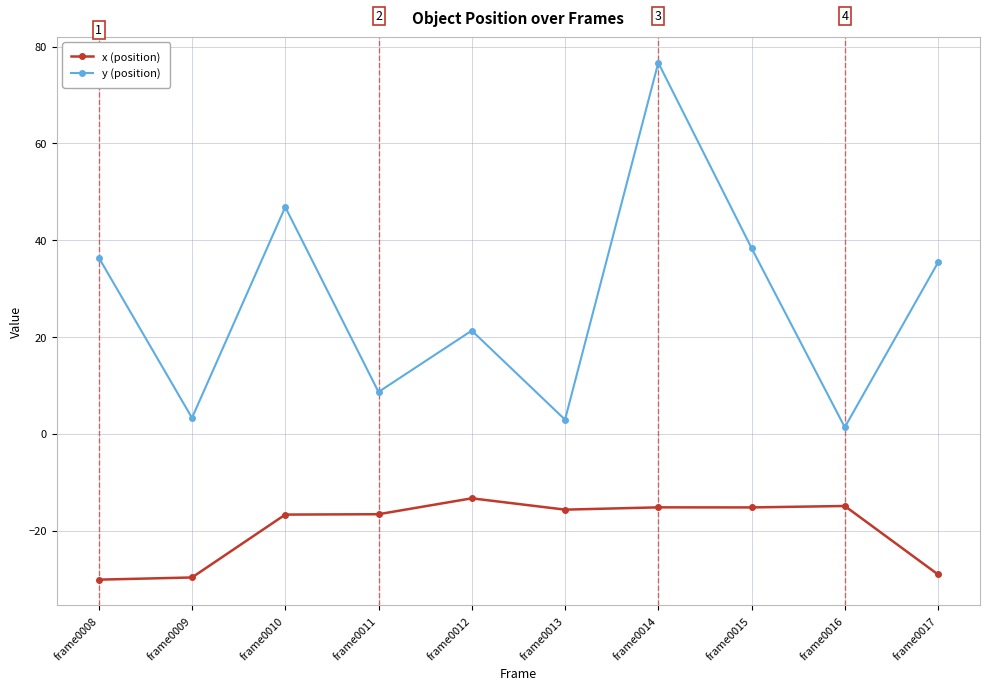

True or false: y (position) and x (position) intersect in this chart.

False